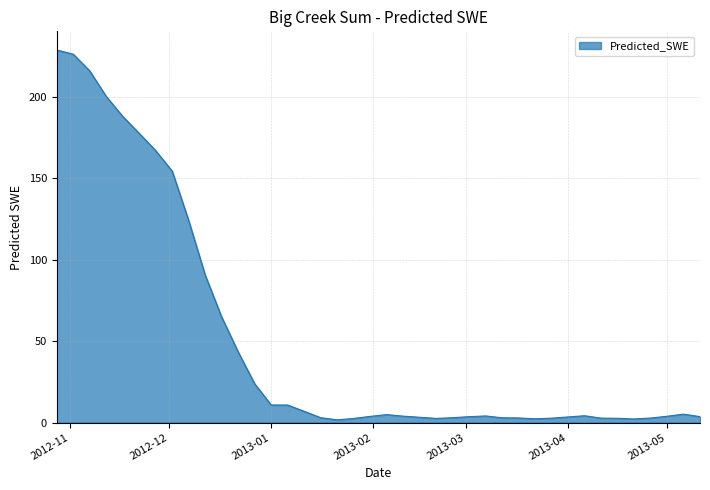

What is the difference between the maximum and minimum values?

227.2